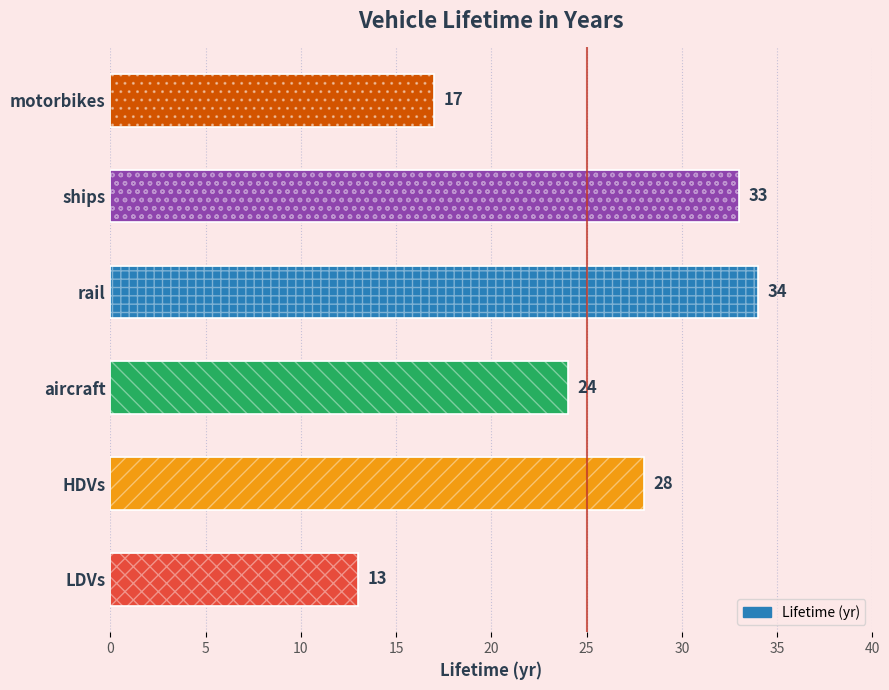

Does the chart contain any negative values?

No